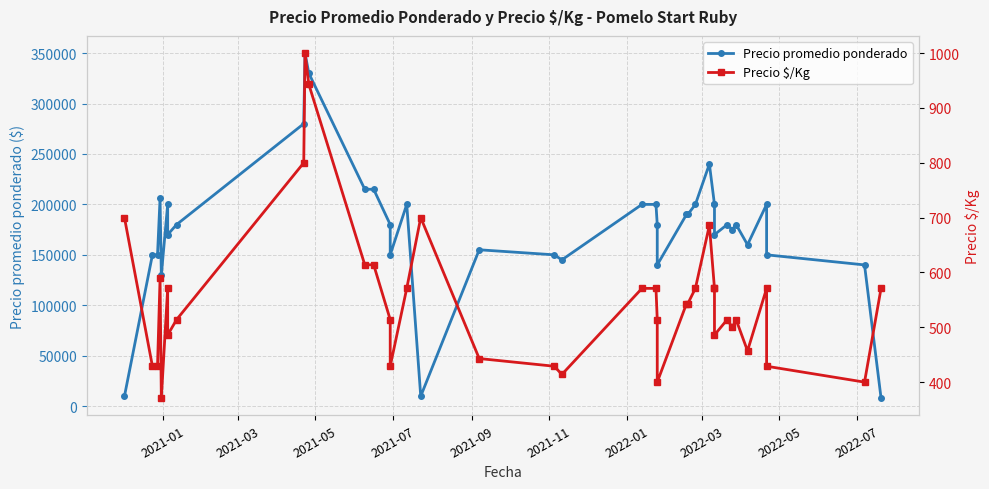

Which series has the widest spread of values?

Precio promedio ponderado